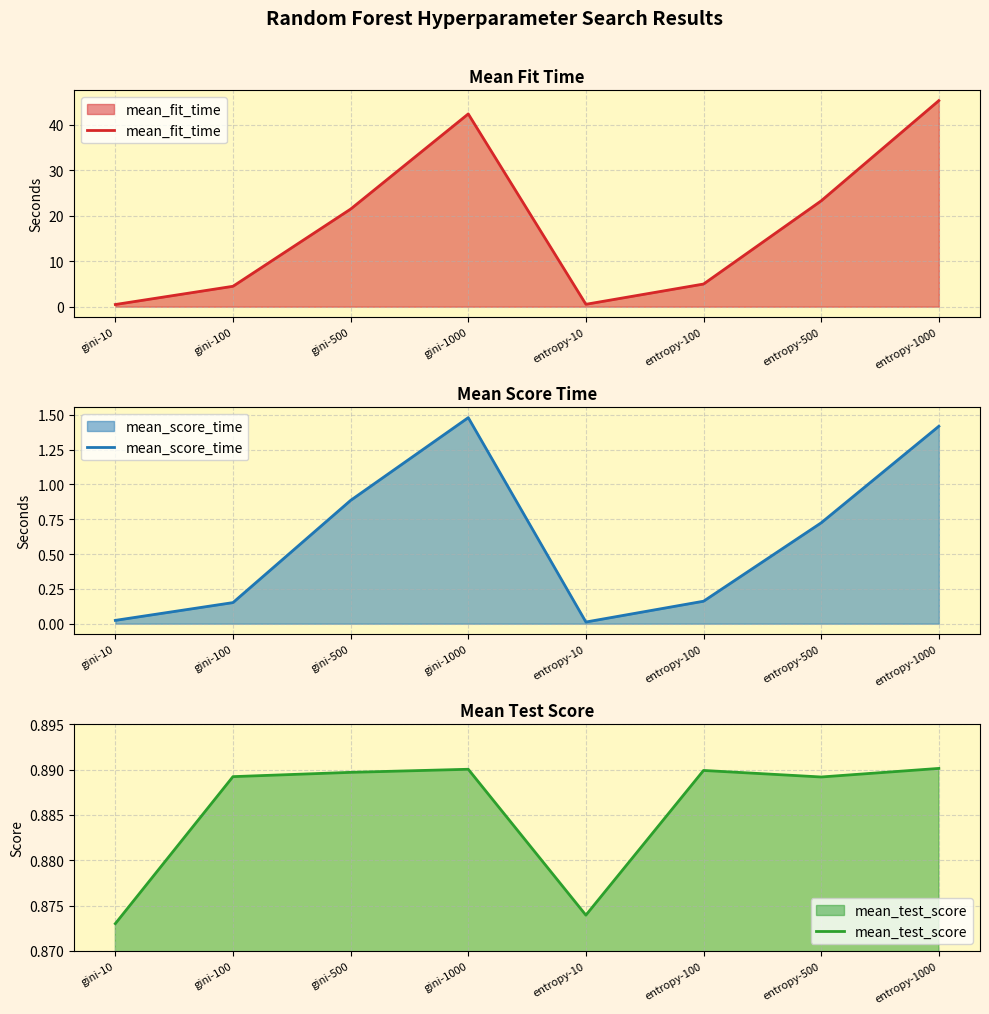

Which category has the highest value across all series?

entropy-1000